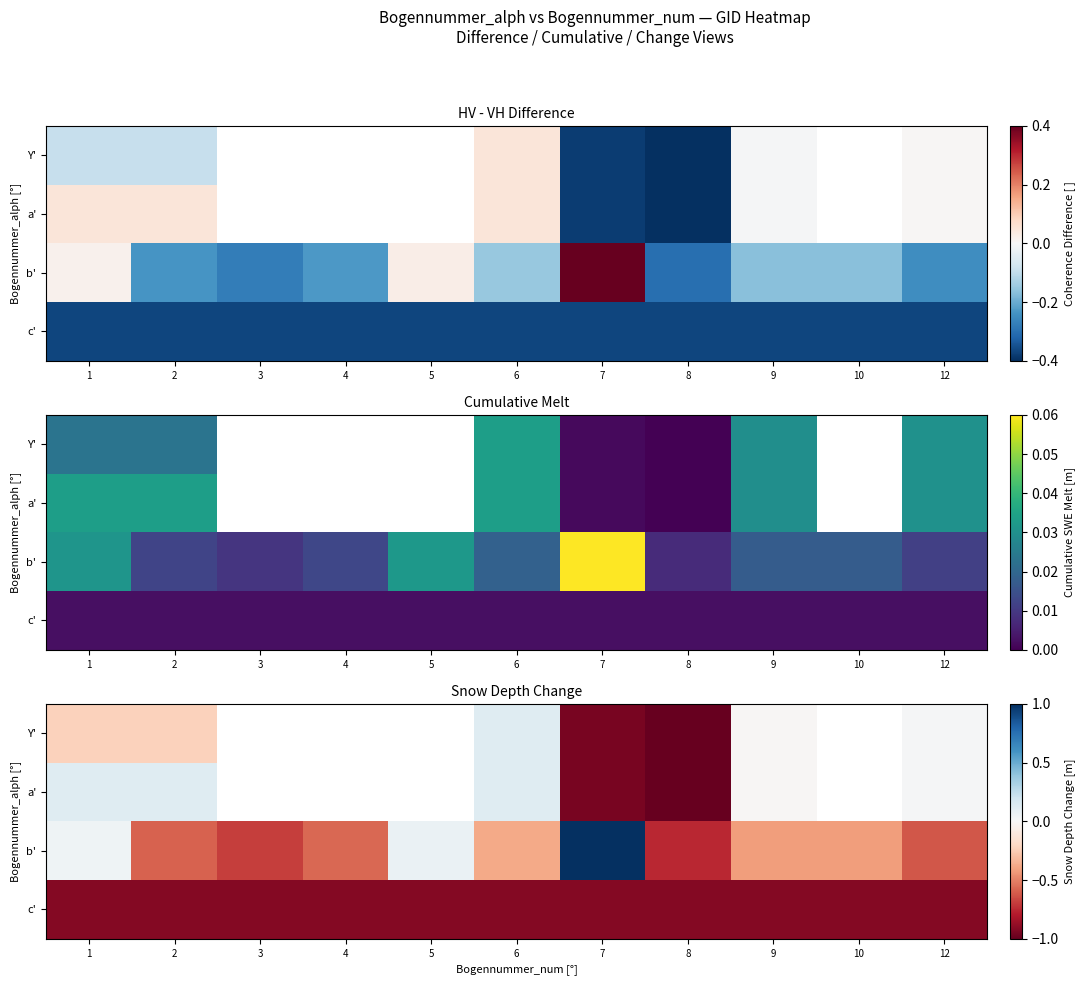

How many values in Y' are above zero?

2